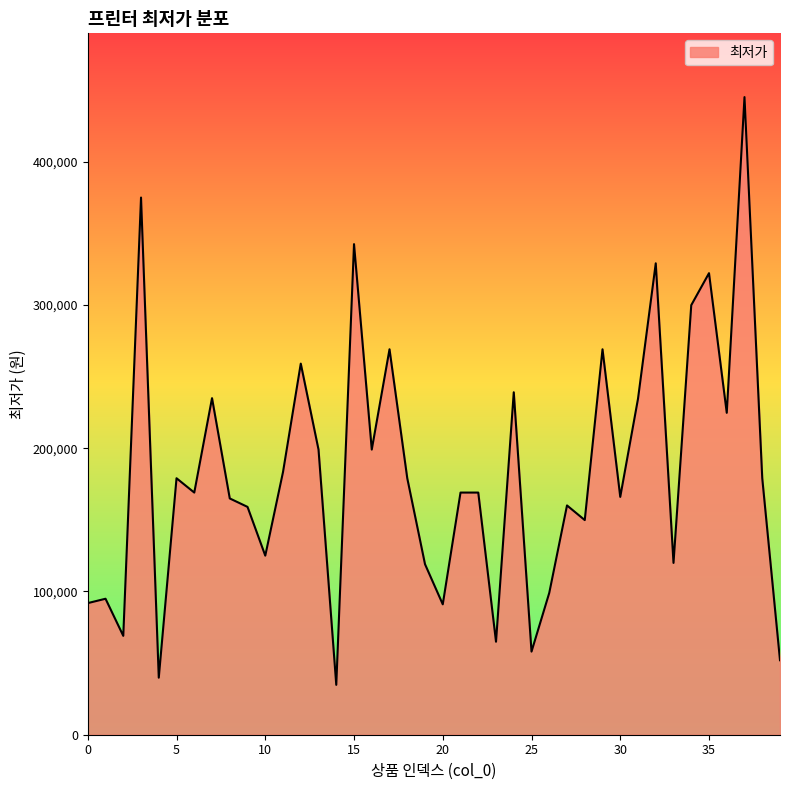

What is the difference between the maximum and minimum values?

410200